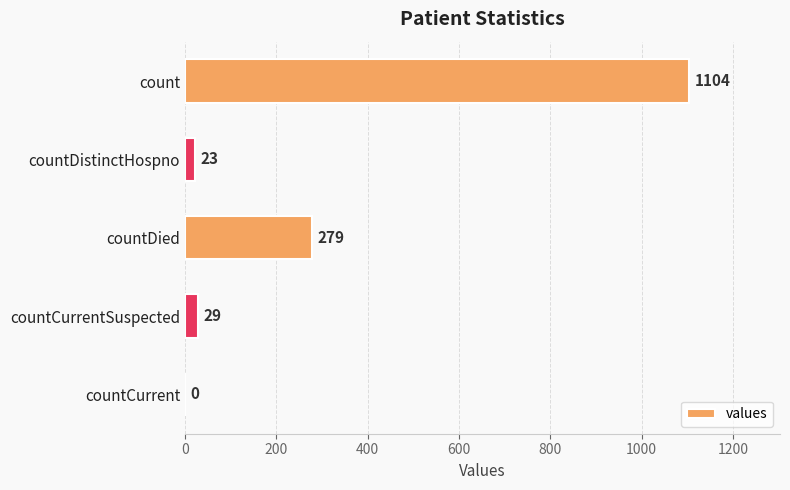

Reading top to bottom, extract all data points from this chart.

count=1104	countDistinctHospno=23	countDied=279	countCurrentSuspected=29	countCurrent=0